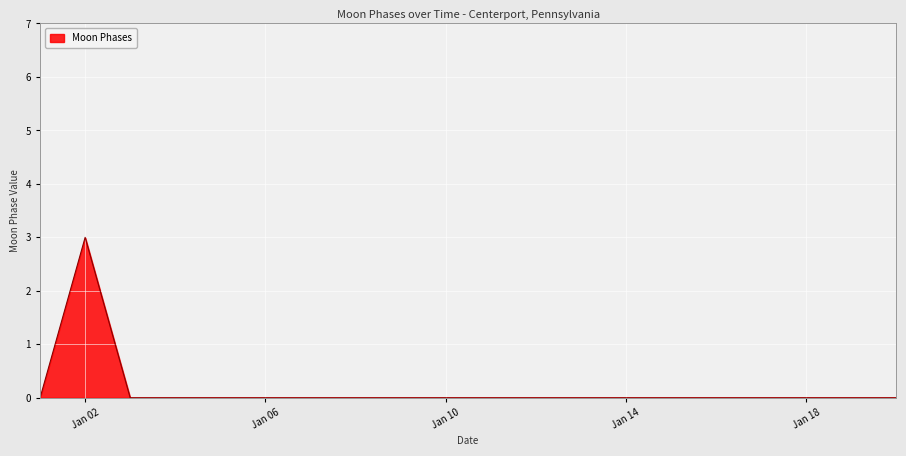

What is the difference between the maximum and minimum values?

3